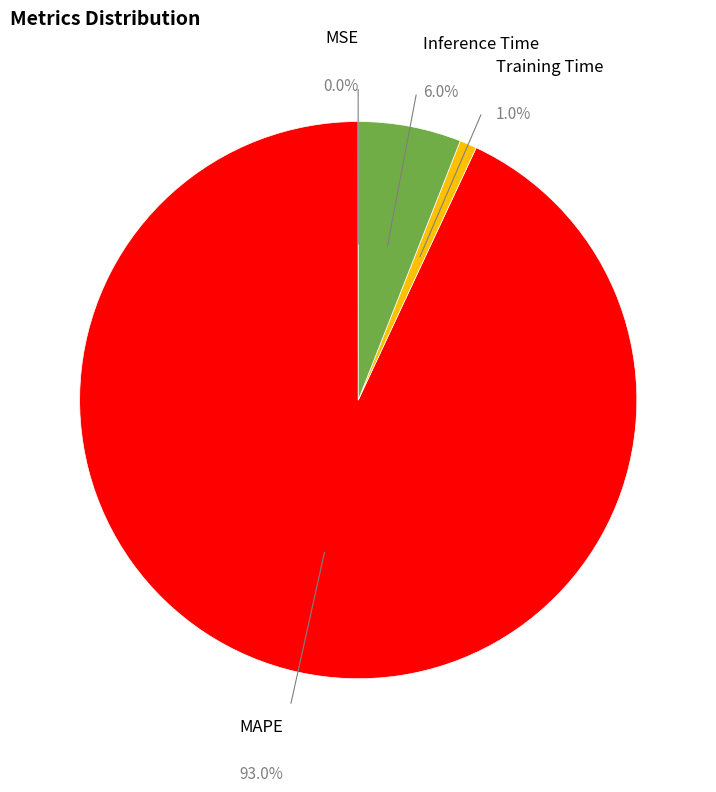

To the nearest percent, what is the combined percentage of MSE and MAPE?

93%